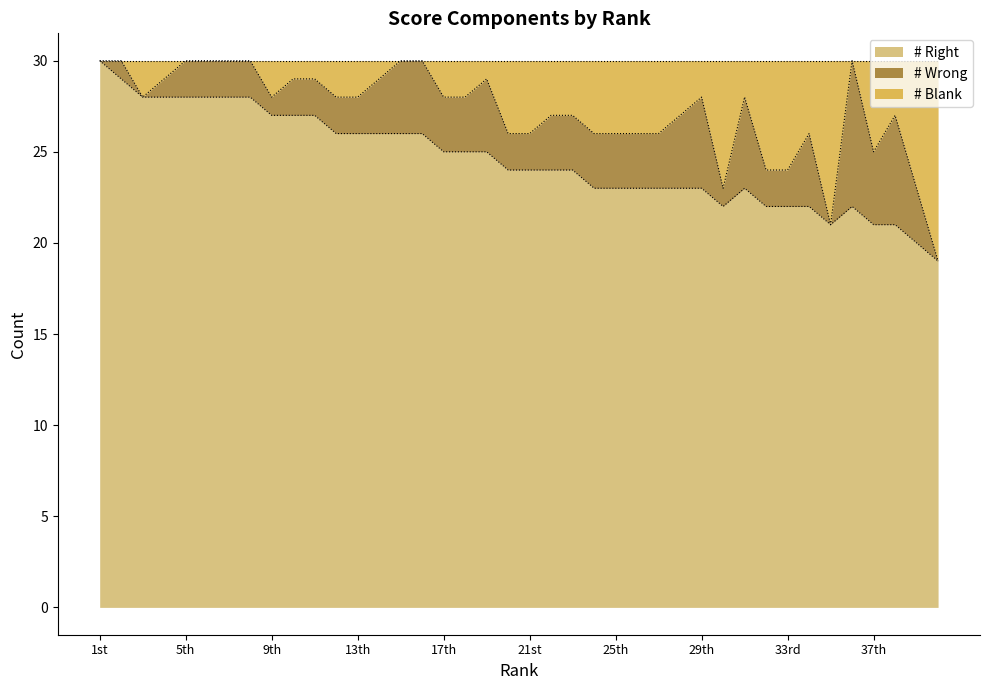

Read the # Right value at 12th.

26